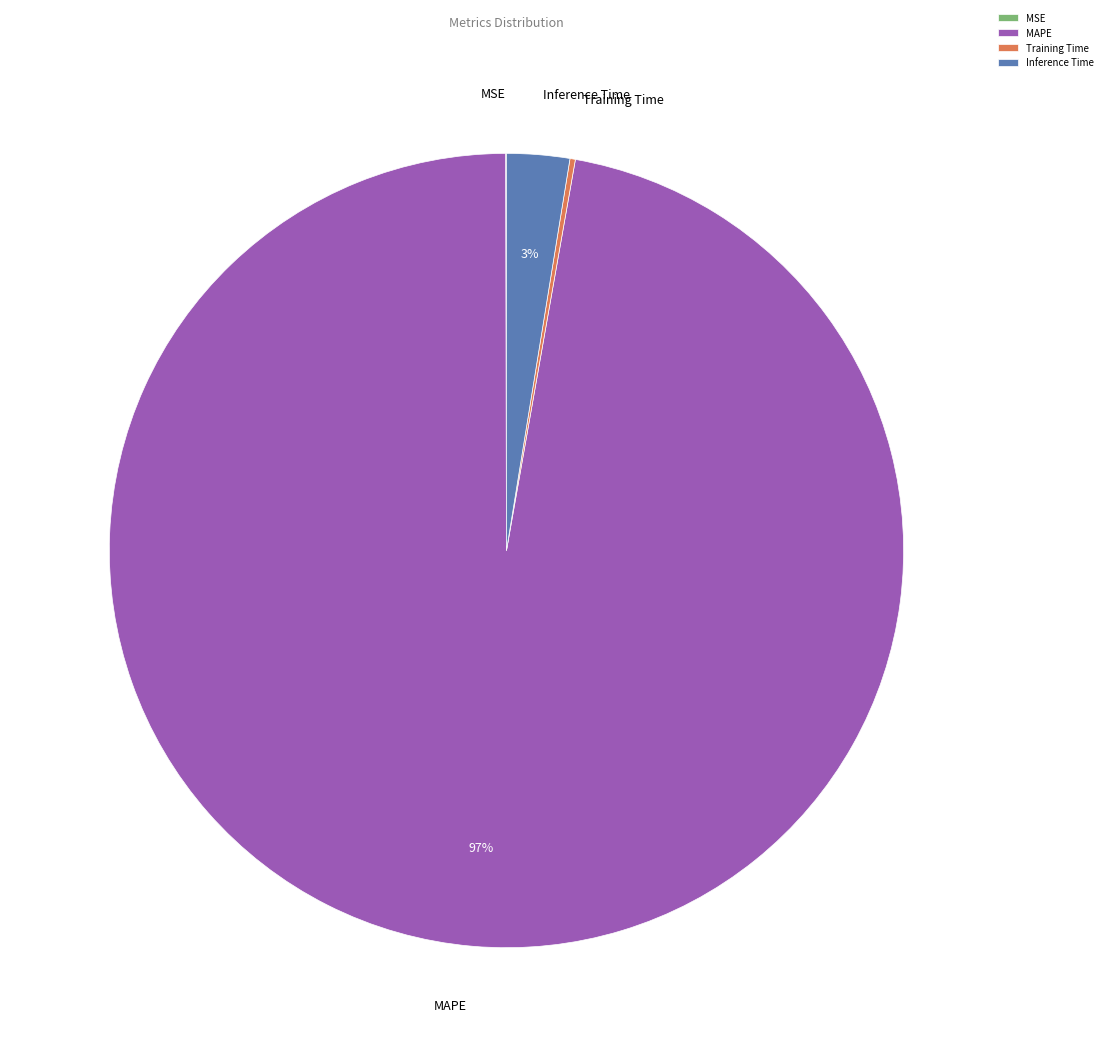

To the nearest percent, what is the average slice percentage?

25%